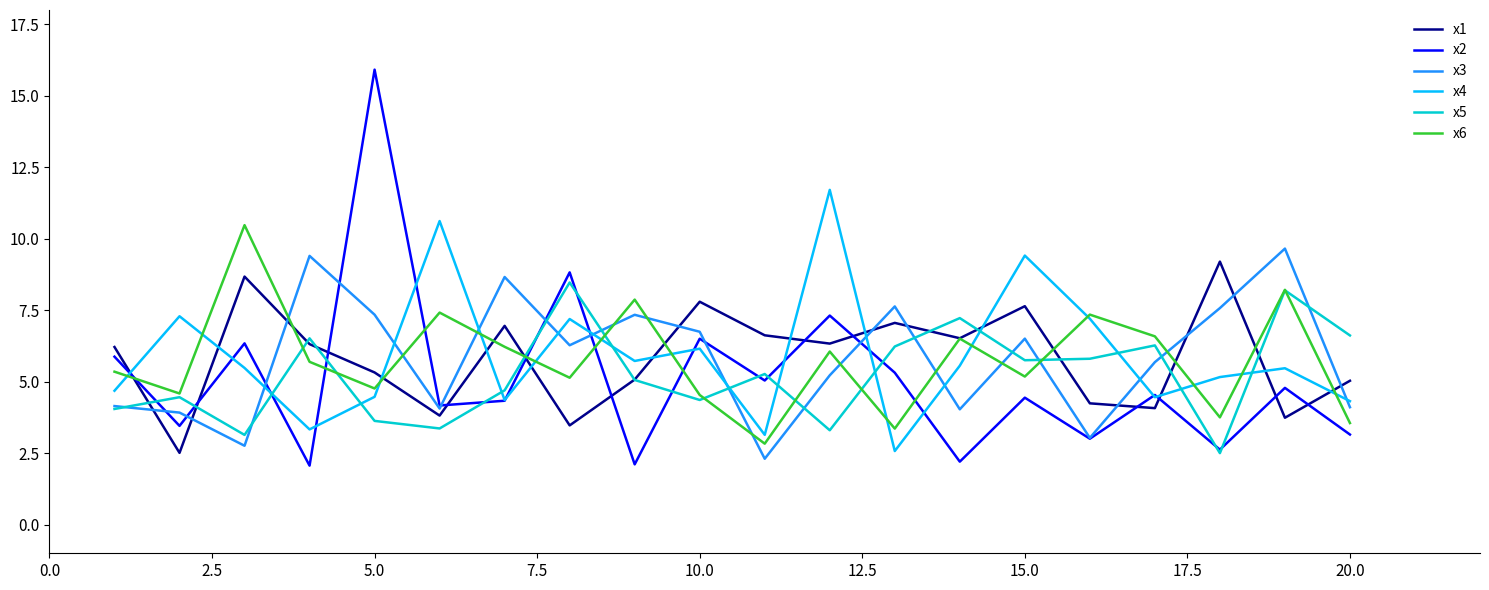

Which series has the widest spread of values?

x2